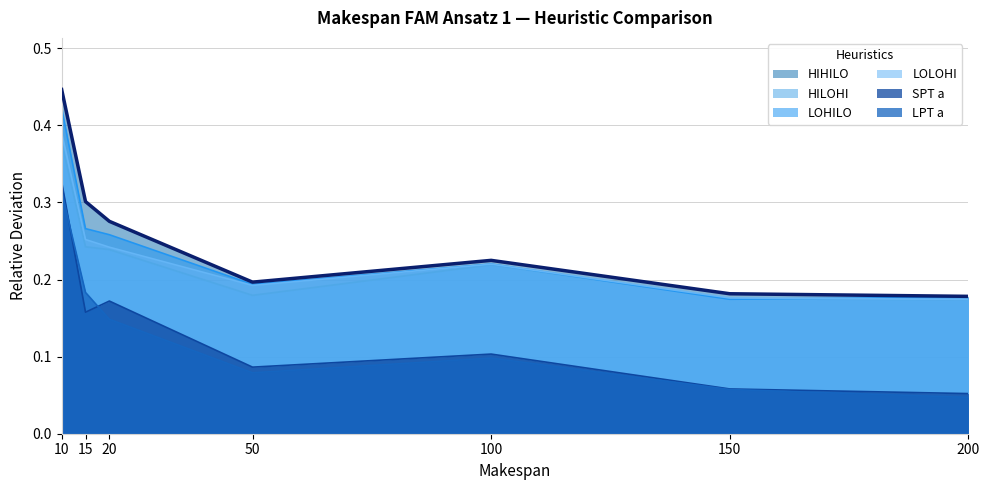

List the series in order of their peak value, lowest first.

LPT a, SPT a, HILOHI, LOLOHI, LOHILO, HIHILO